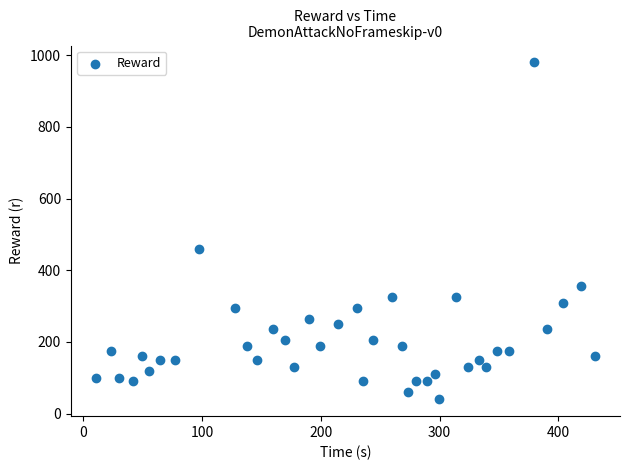

What Y value in the scatter plot is closest to 510?

460